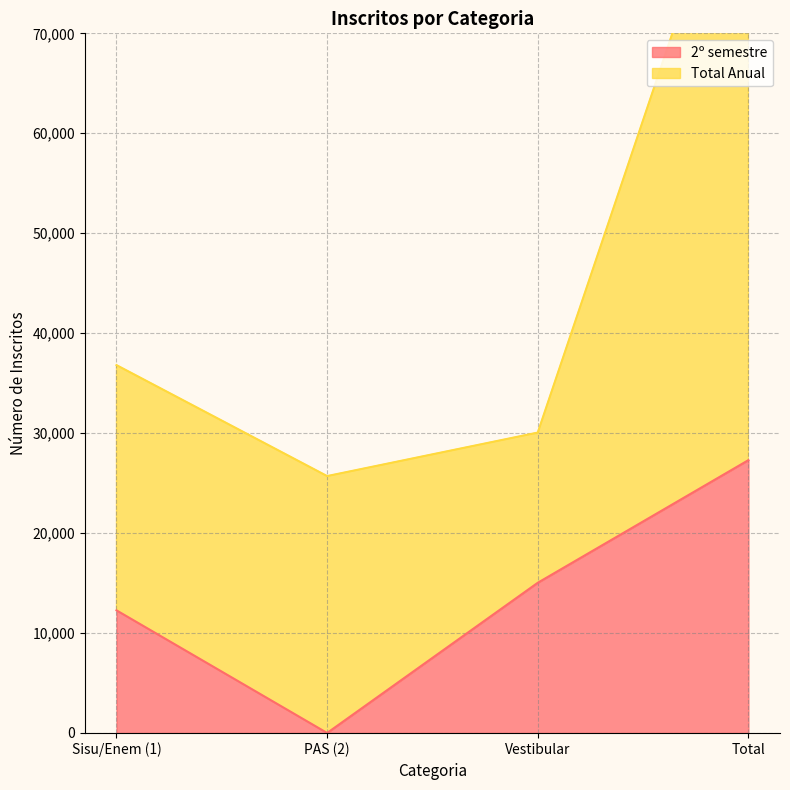

What is the change in value from Sisu/Enem (1) to Vestibular?

+2760